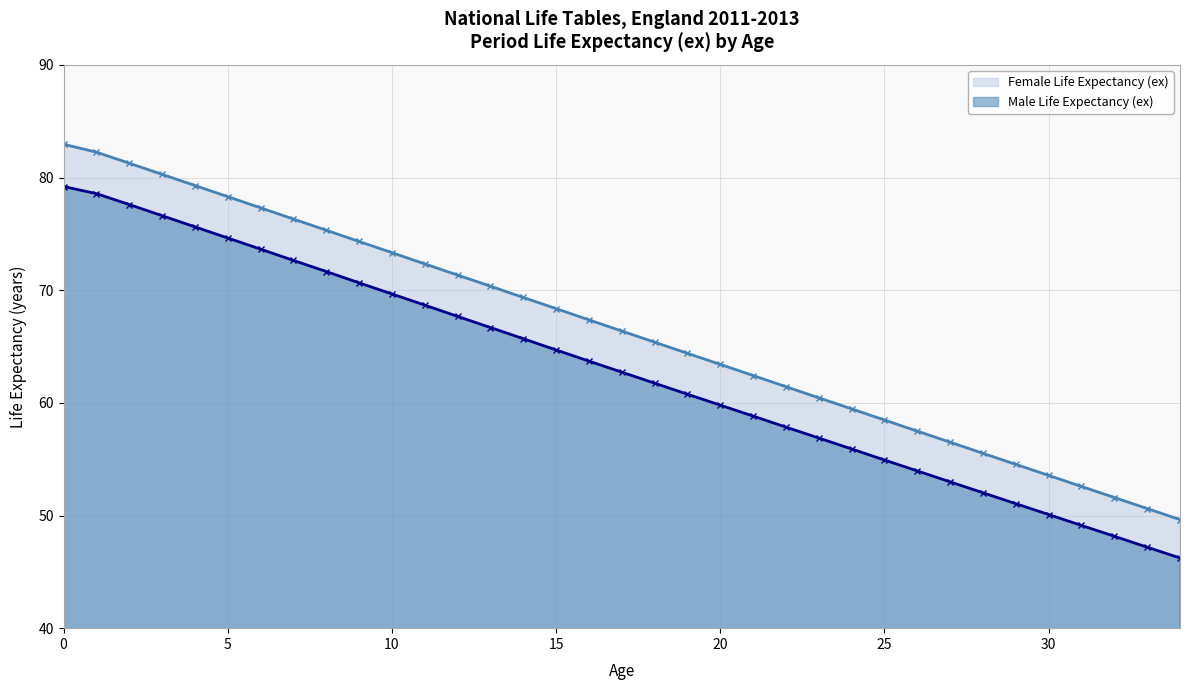

The value of Male Life Expectancy (ex) at 12 is 22.2. True or false?

False